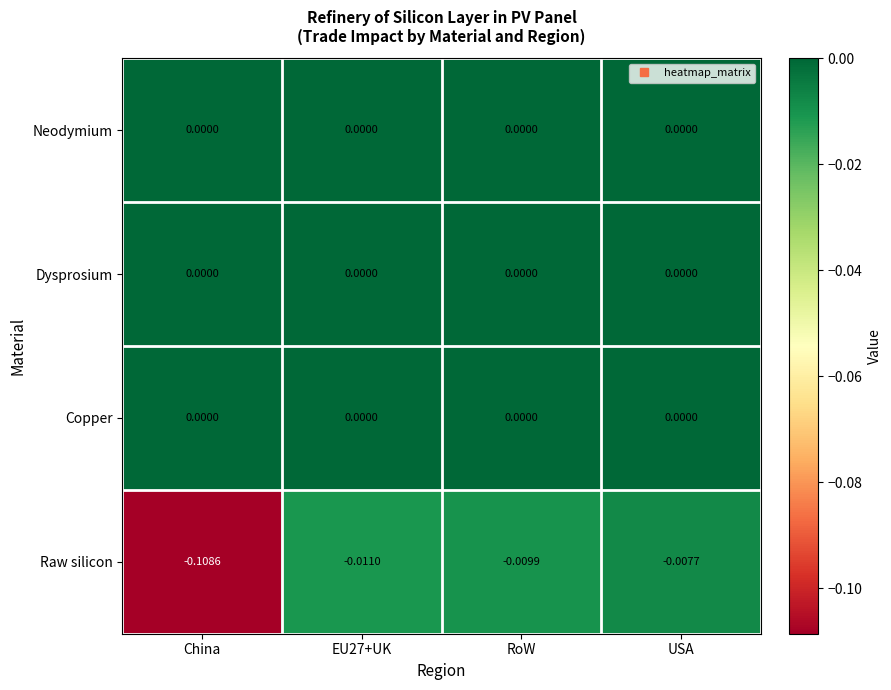

Which series has the largest range (max minus min)?

Raw silicon